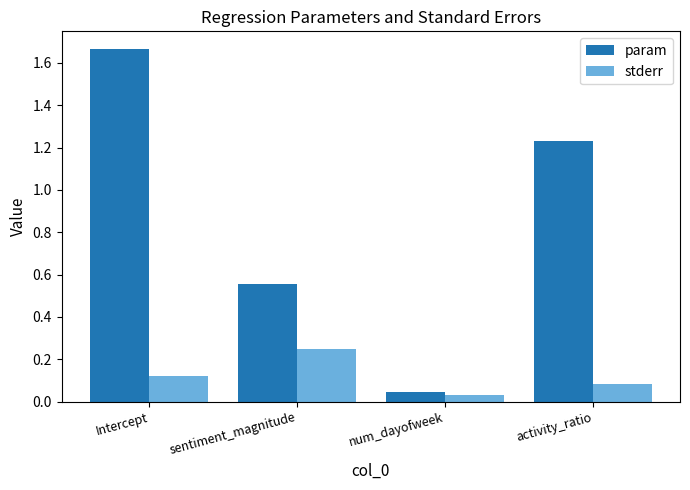

Is it true that stderr equals 0.0 at activity_ratio?

False